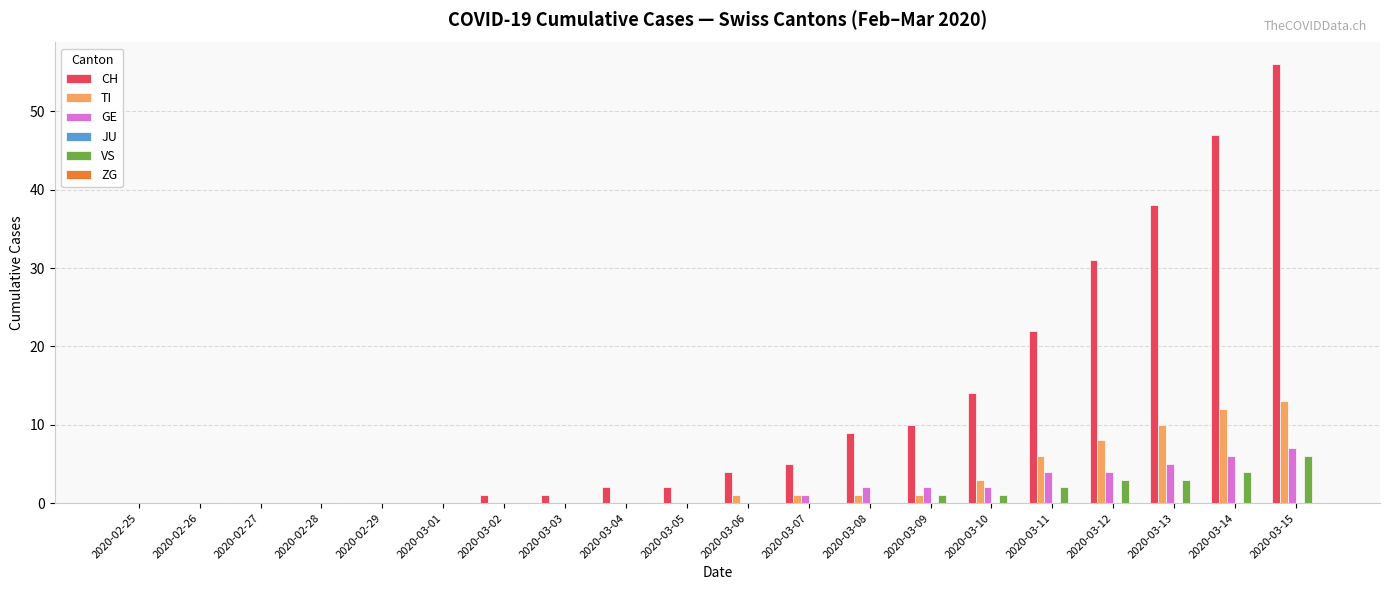

What is the approximate value of GE at 2020-03-08?

2